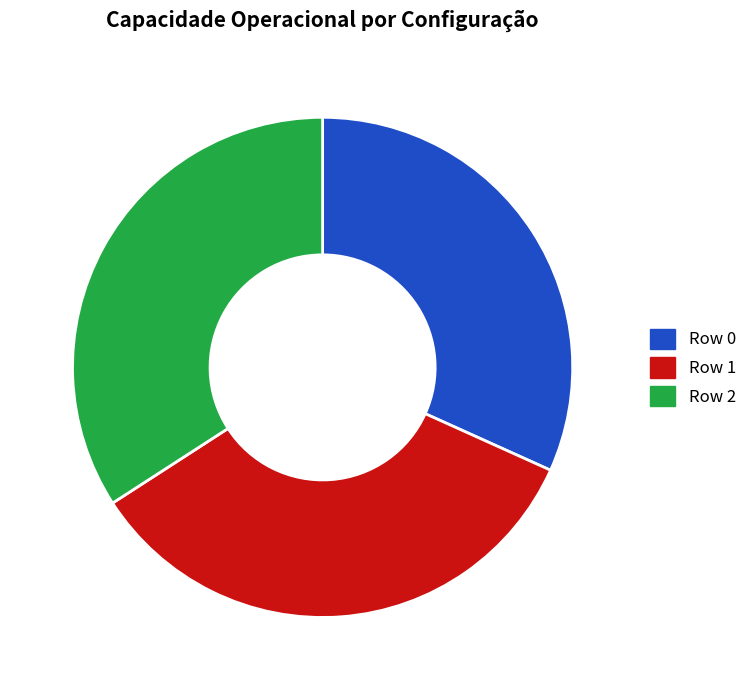

True or false: Row 1 accounts for 34% of the total.

True